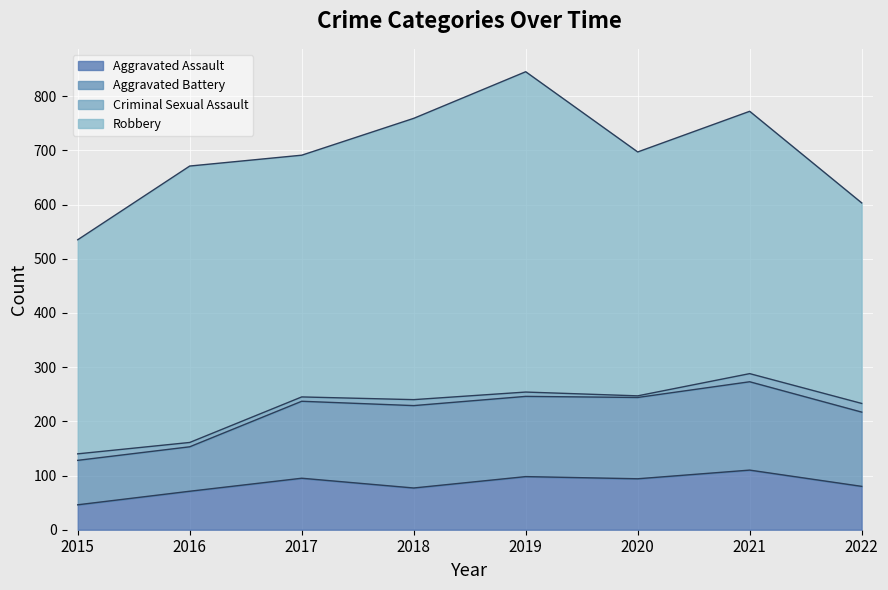

Reading left to right, transcribe all the data shown in this chart.

Aggravated Assault: 46	71	95	77	98	94	110	80
Aggravated Battery: 82	82	142	152	148	150	163	137
Criminal Sexual Assault: 12	8	8	11	8	3	15	16
Robbery: 395	510	446	519	591	450	484	370